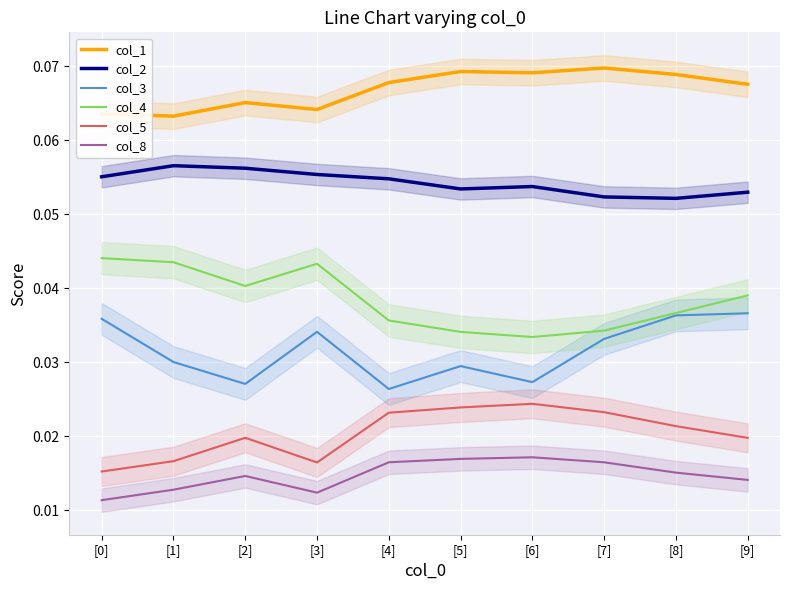

What is the sum of all col_3 values?

0.3